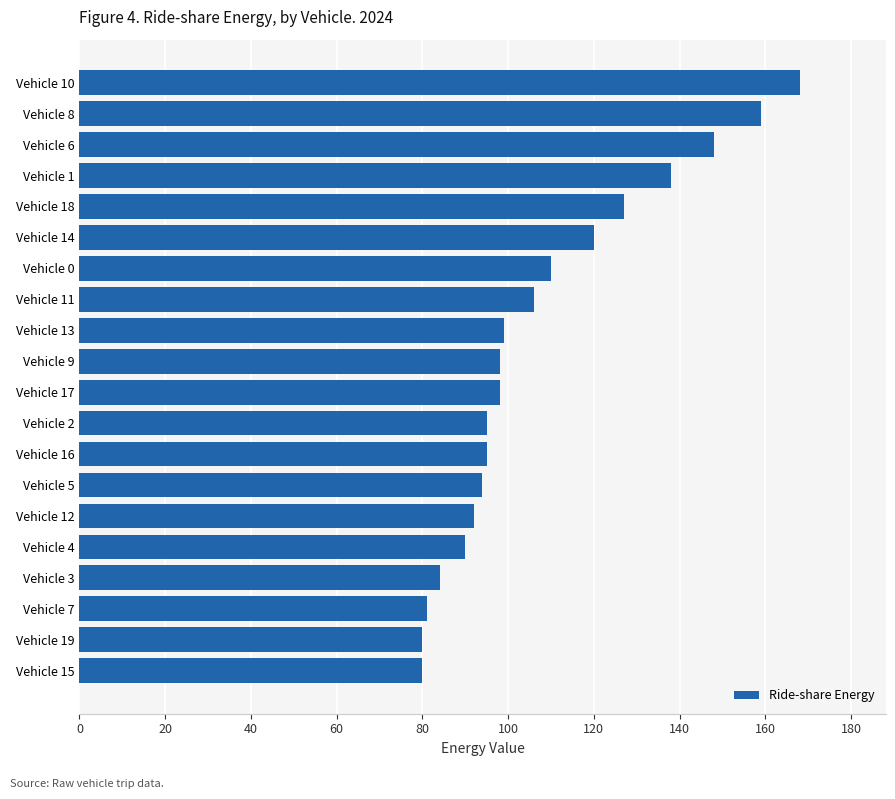

What is the change in value from Vehicle 3 to Vehicle 19?

-4